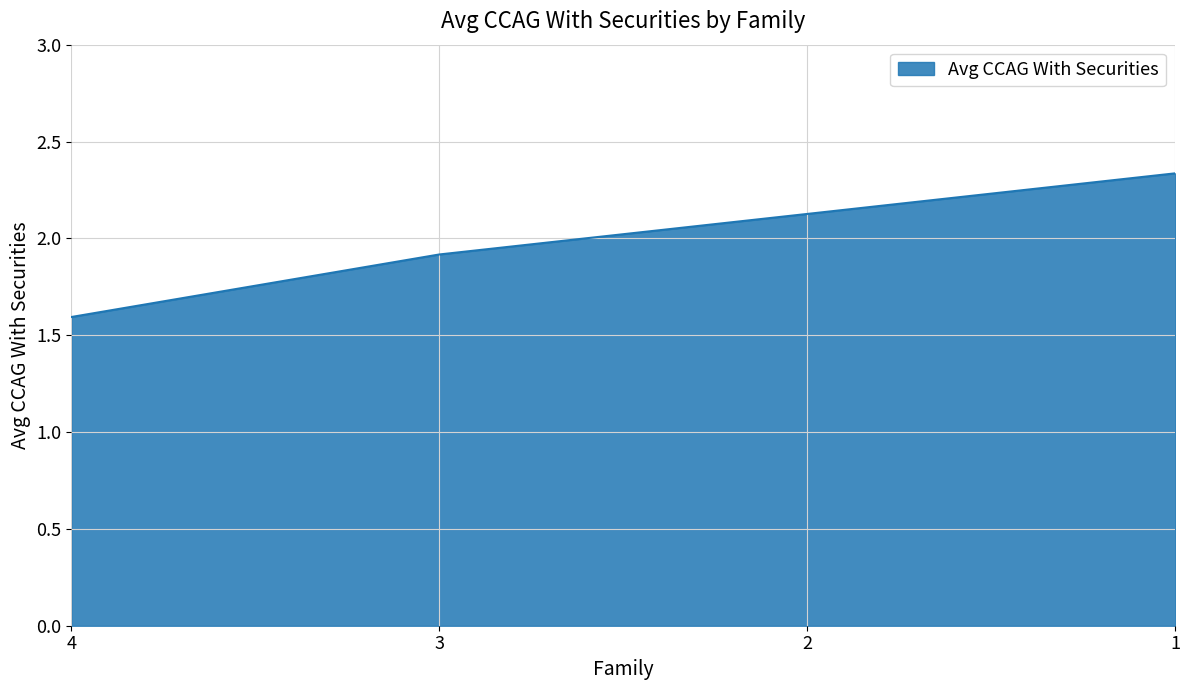

The value at 1 is 0.6. True or false?

False